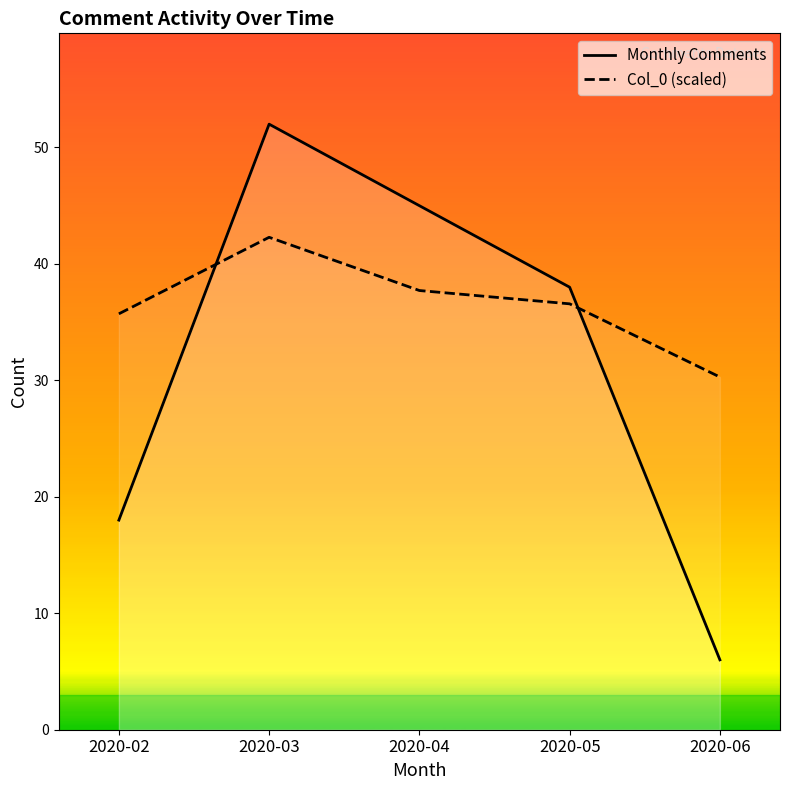

Is it true that Monthly Comments equals 17.9 at 2020-03?

False